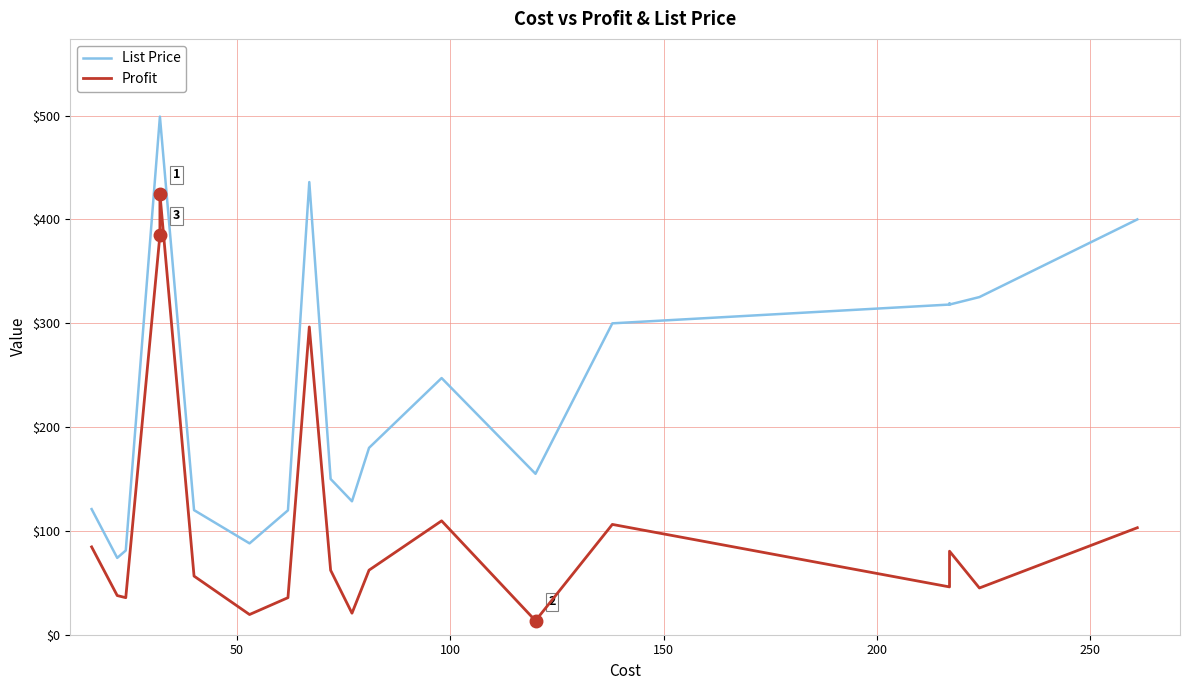

What is the difference between the maximum and minimum values in the List Price series?

425.0